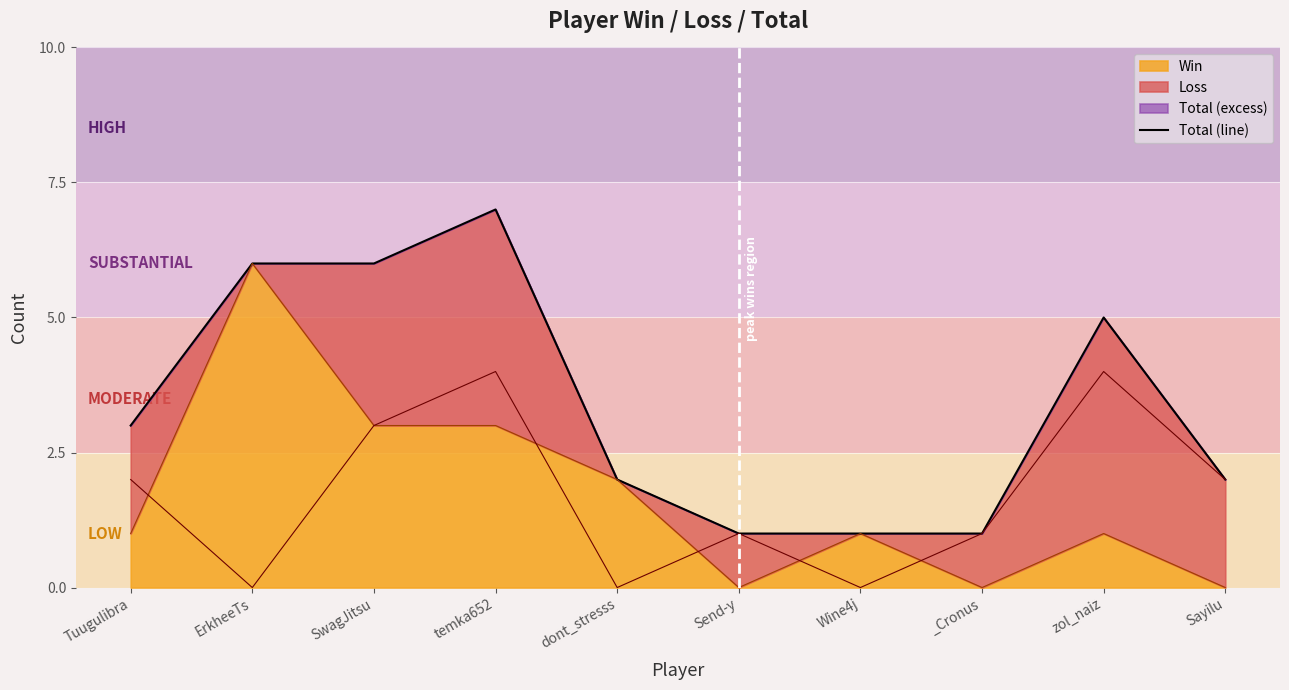

What is the sum of all values?

34